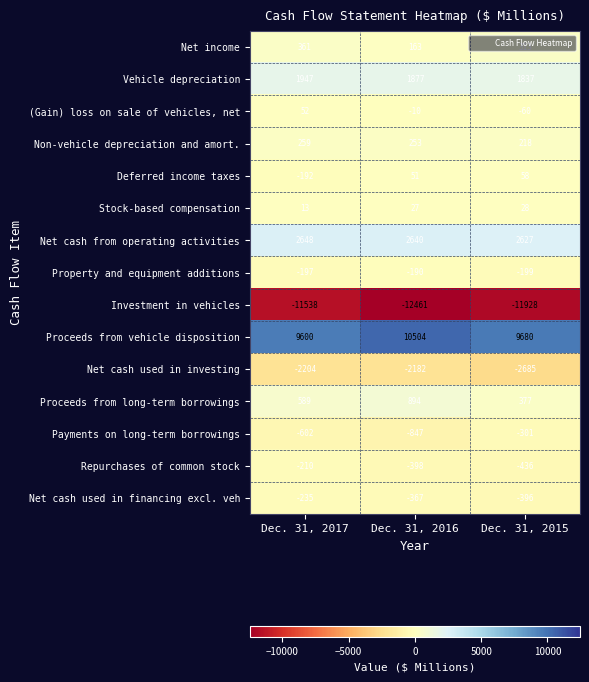

What is the maximum value shown in the chart?

10504